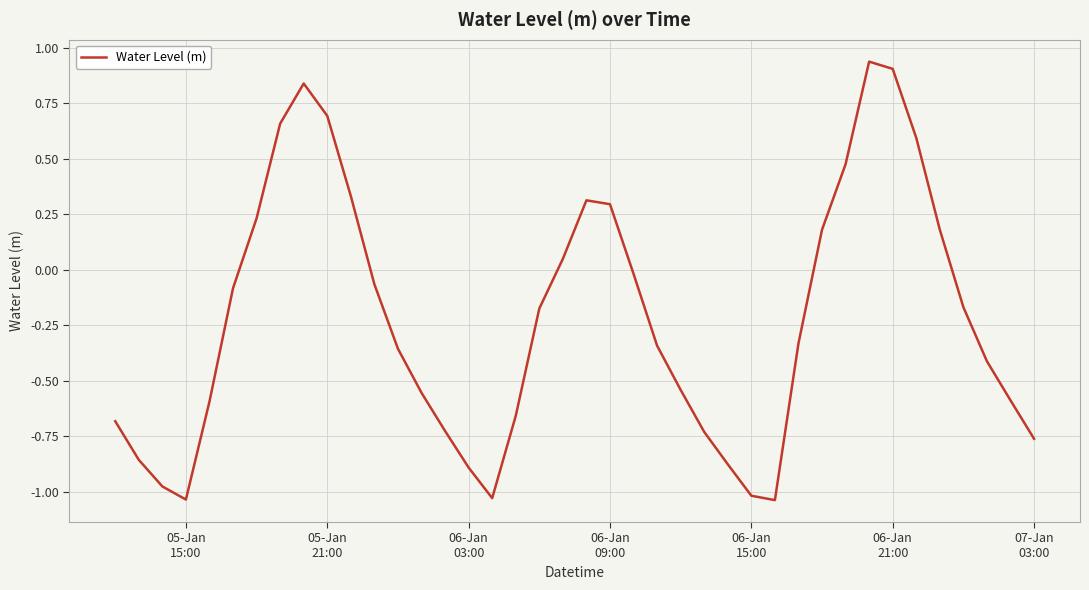

Reading left to right, transcribe all the data shown in this chart.

-0.7	-0.9	-1.0	-1.0	-0.6	-0.1	0.2	0.7	0.8	0.7	0.3	-0.1	-0.4	-0.6	-0.7	-0.9	-1.0	-0.7	-0.2	0.0	0.3	0.3	-0.0	-0.3	-0.5	-0.7	-0.9	-1.0	-1.0	-0.3	0.2	0.5	0.9	0.9	0.6	0.2	-0.2	-0.4	-0.6	-0.8